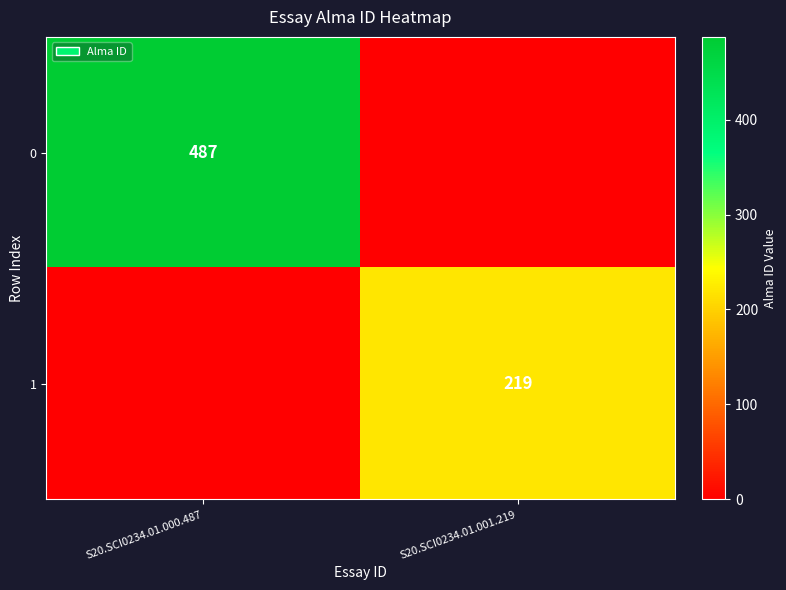

Between S20.SCI0234.01.000.487 and S20.SCI0234.01.001.219, which is larger?

S20.SCI0234.01.000.487